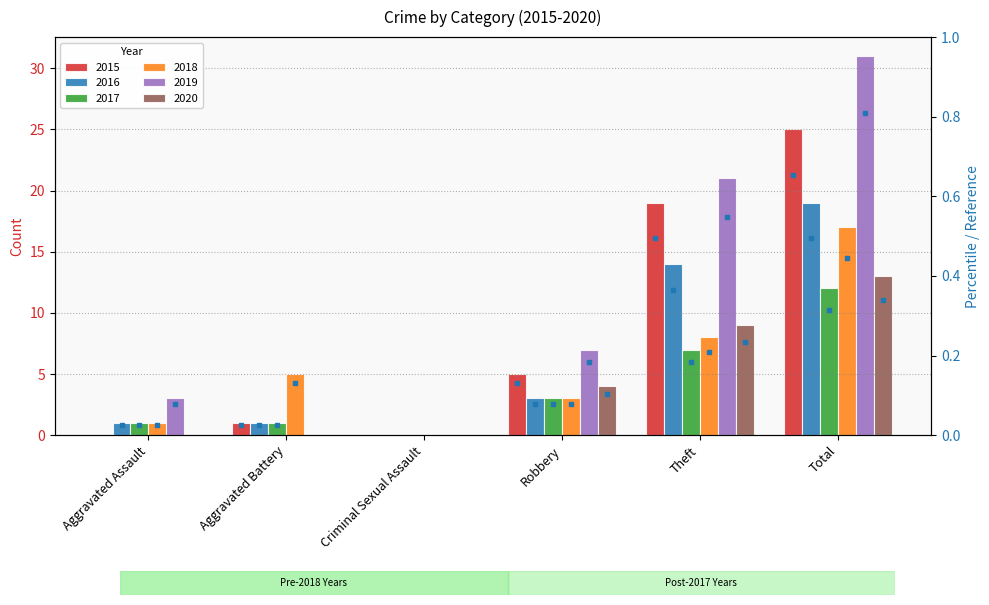

Count the 2020 values in the range 0 to 9.

5